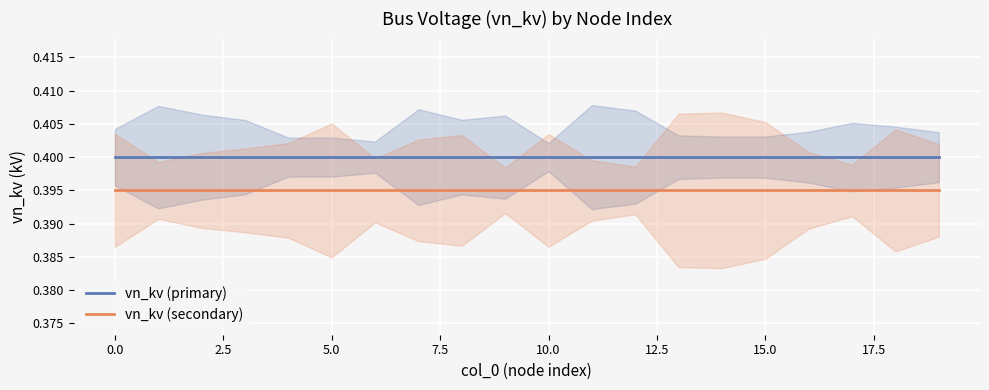

True or false: vn_kv (primary) has a value of 0.4 at 15.0.

True